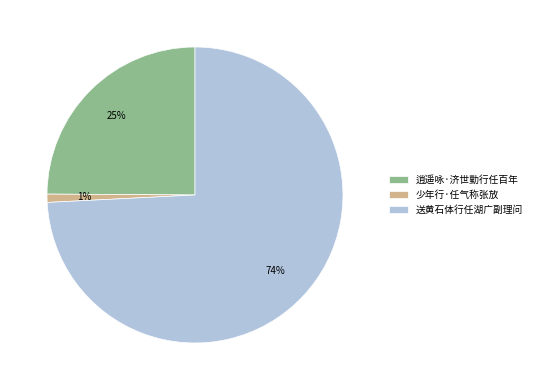

To the nearest percent, what percentage of the pie is 少年行·任气称张放?

1%